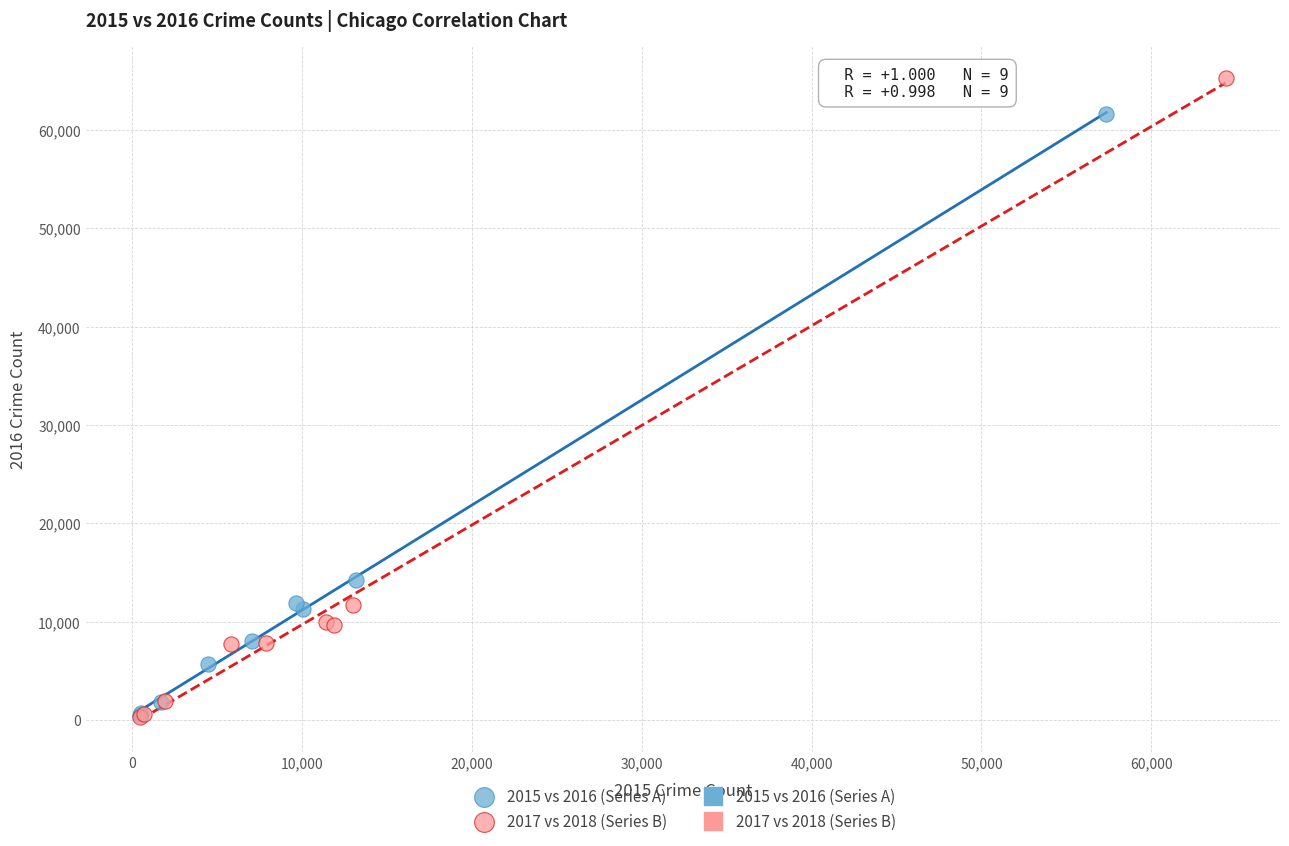

Which series reaches the maximum Y coordinate?

2017 vs 2018 (Series B)